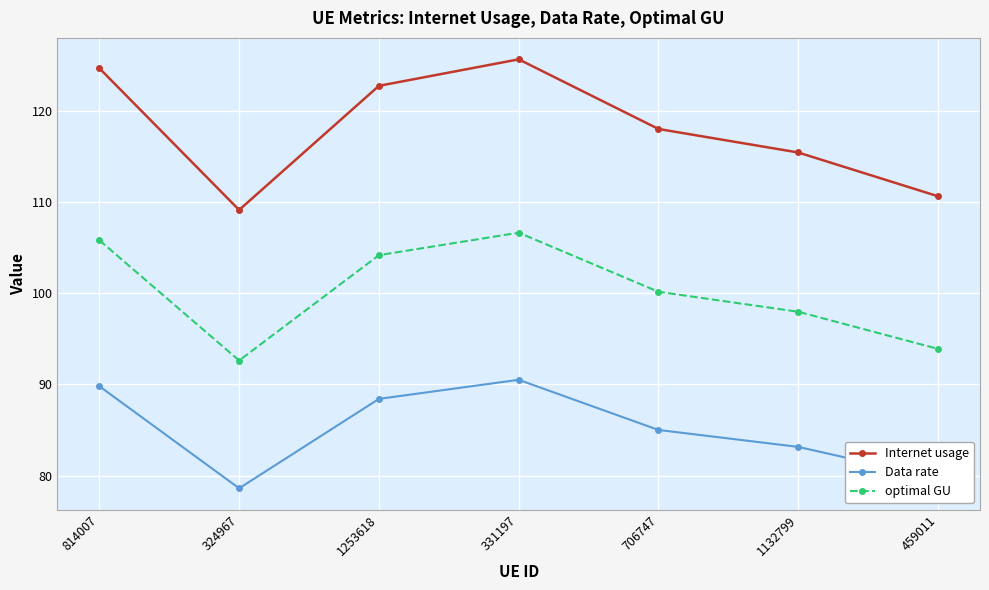

True or false: Data rate and Internet usage intersect in this chart.

False